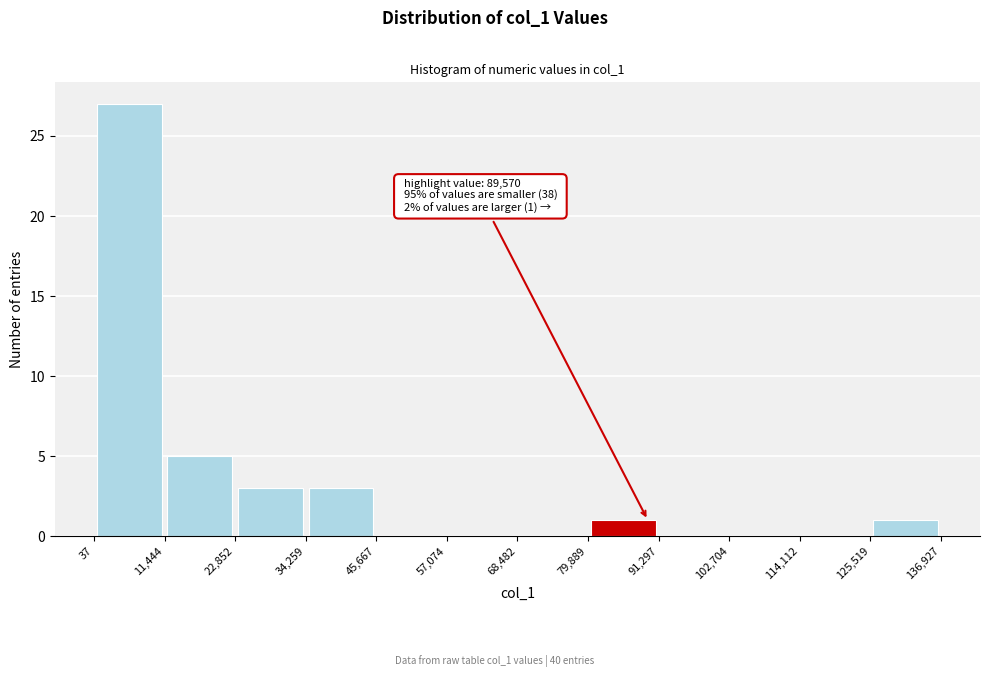

Over which range of the x-axis is the bar tallest?

37 to 11,444